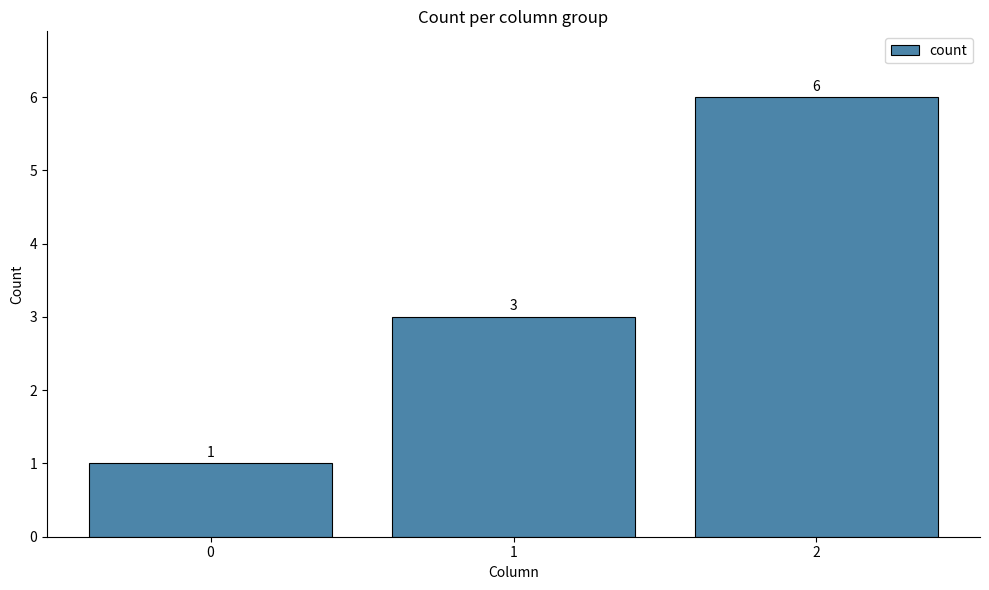

Between 2 and 0, which is larger?

2